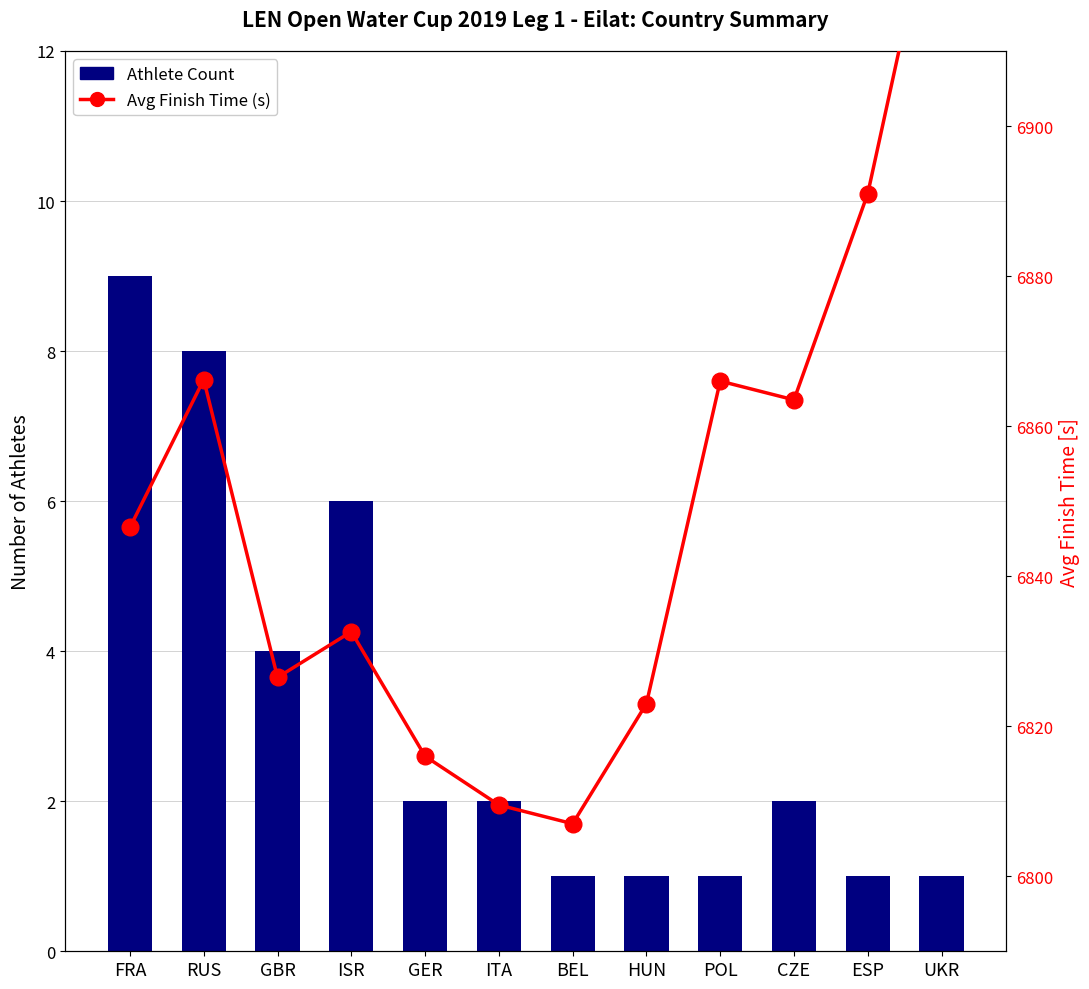

At RUS, list the series in order from largest to smallest.

Avg Finish Time (s), Athlete Count